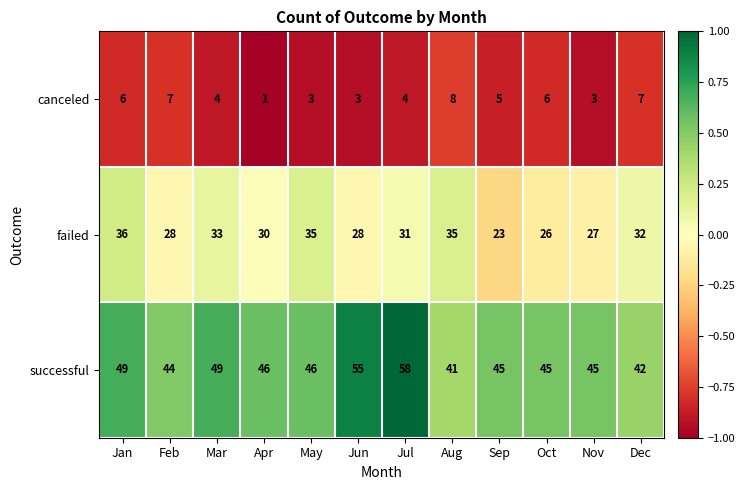

List the series in order of their peak value, lowest first.

canceled, failed, successful